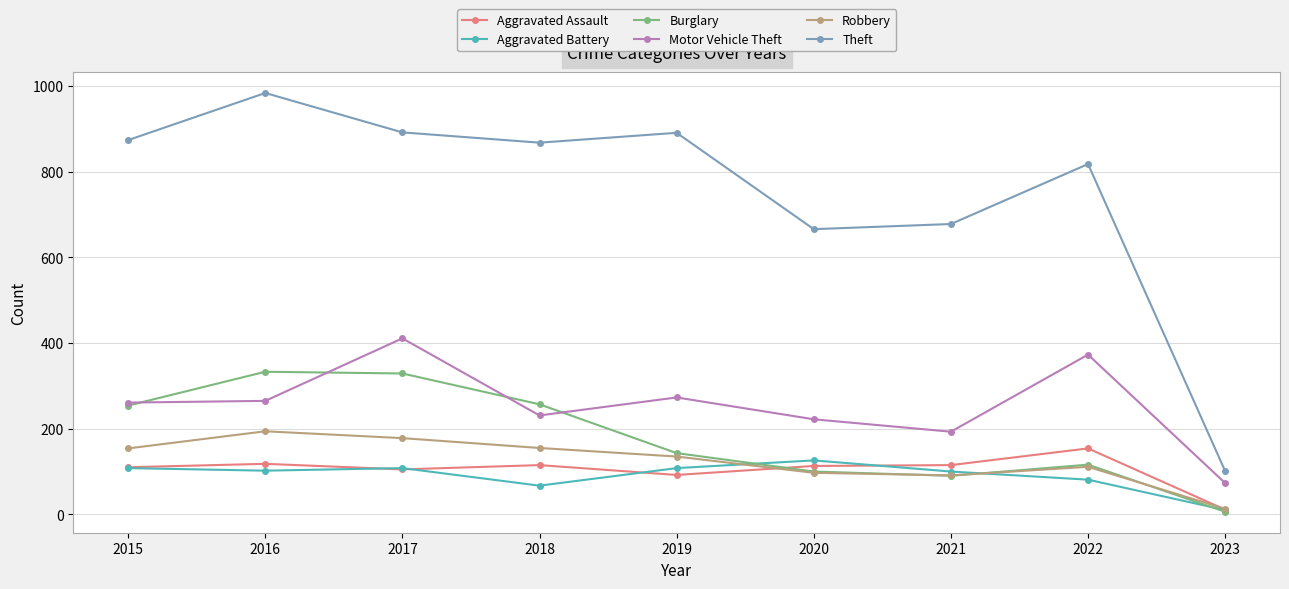

The Theft series shows 101 at 2023. True or false?

True